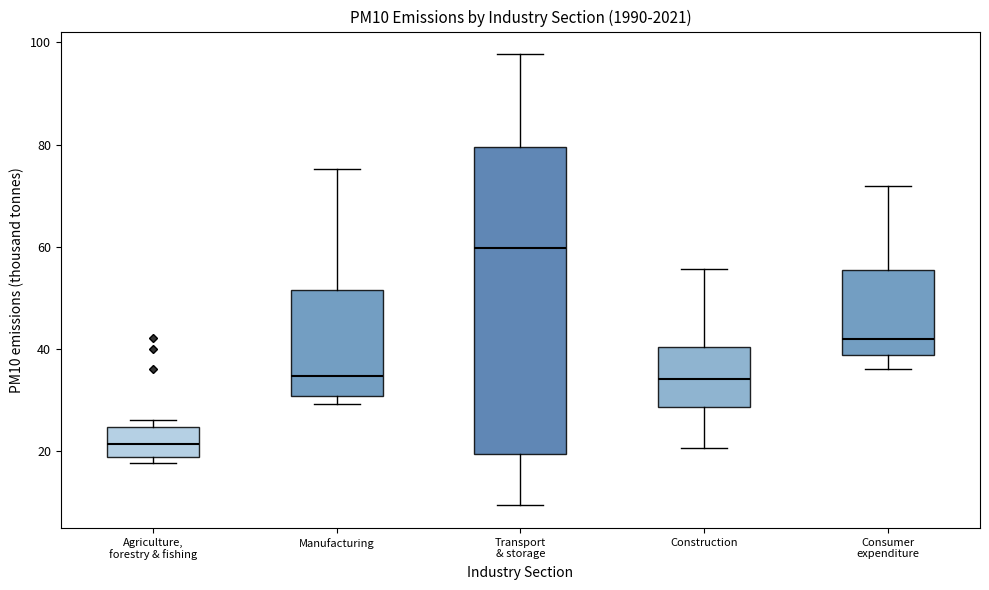

Which box has the highest median line?

Transport & storage